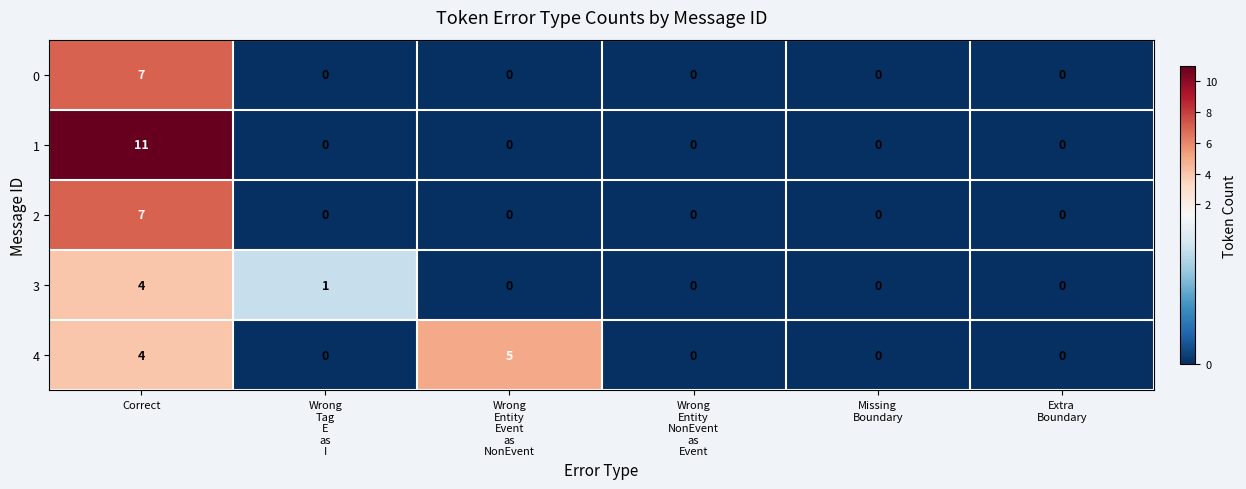

What is the sum of all 2 values?

7